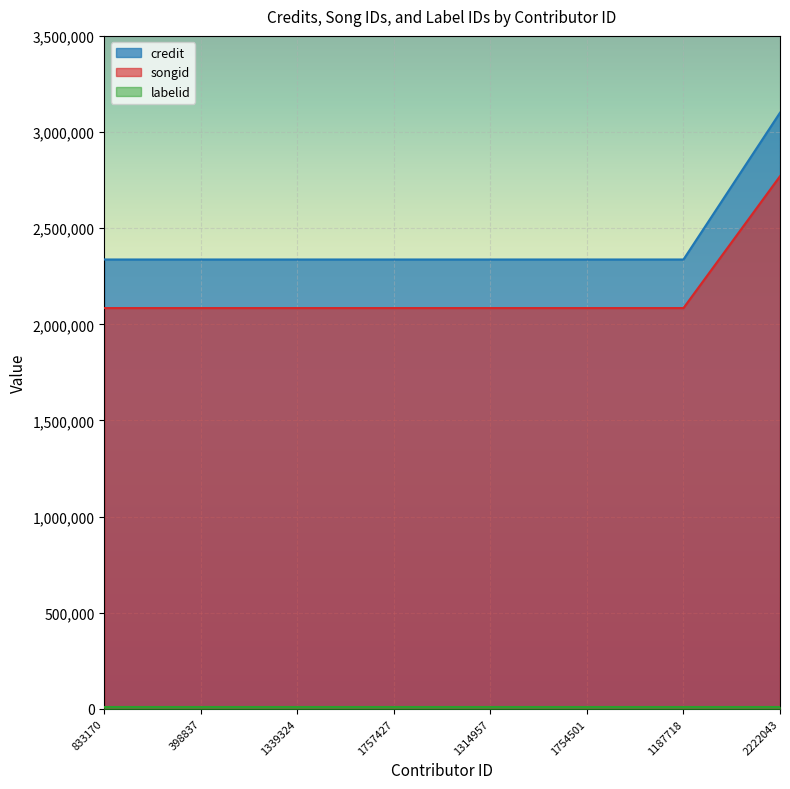

Which series has the widest spread of values?

credit